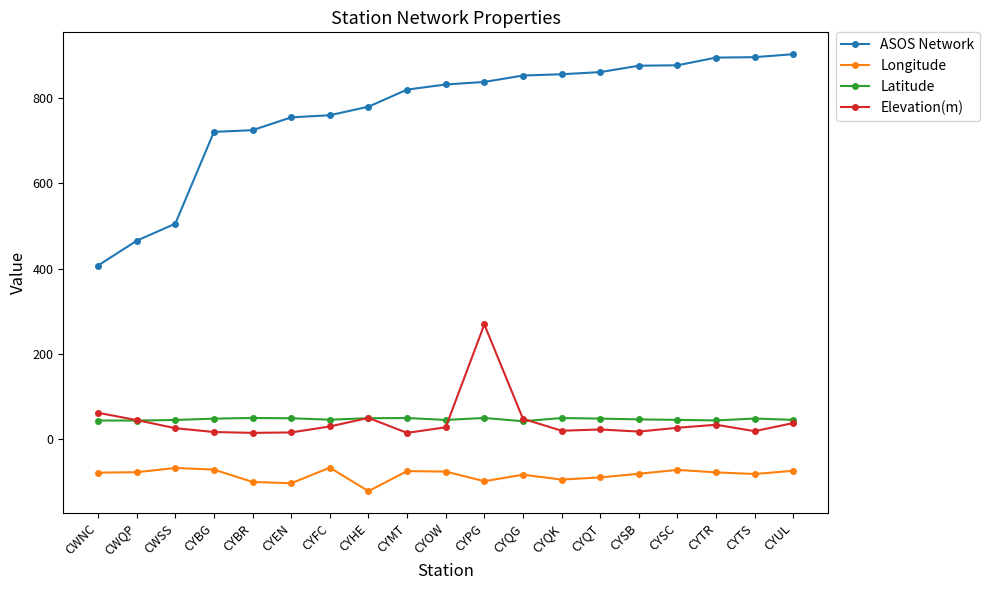

At how many categories does at least one series exceed 265?

19